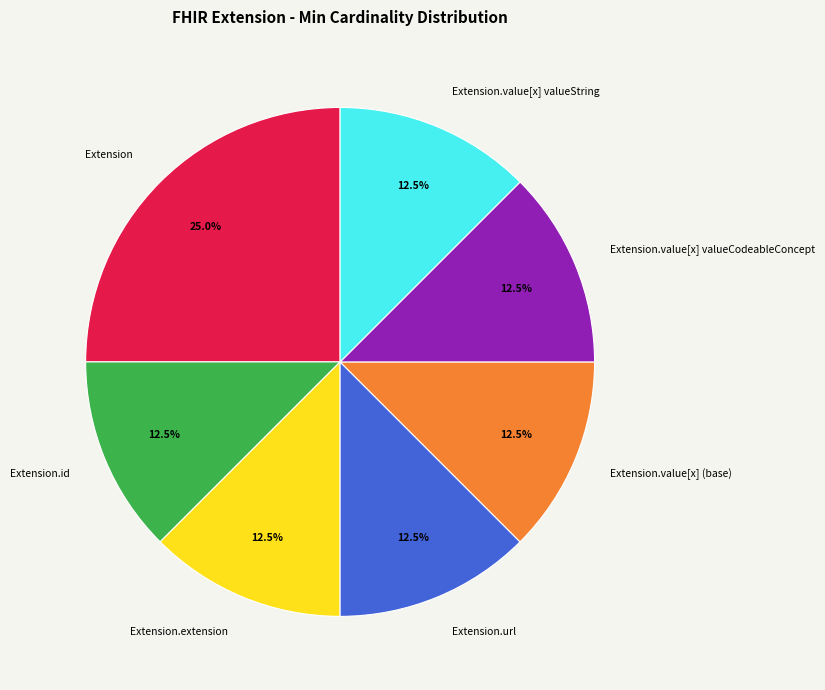

Count the number of slices in the pie.

7